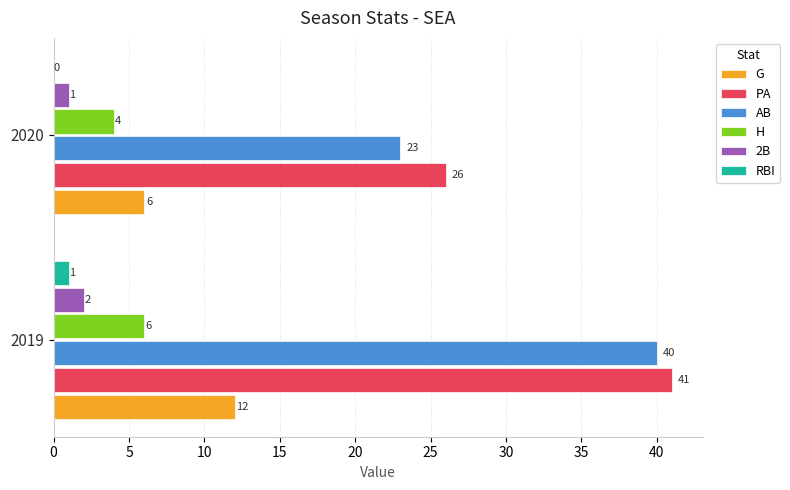

What is the sum of the PA values at 2020 and 2019?

67